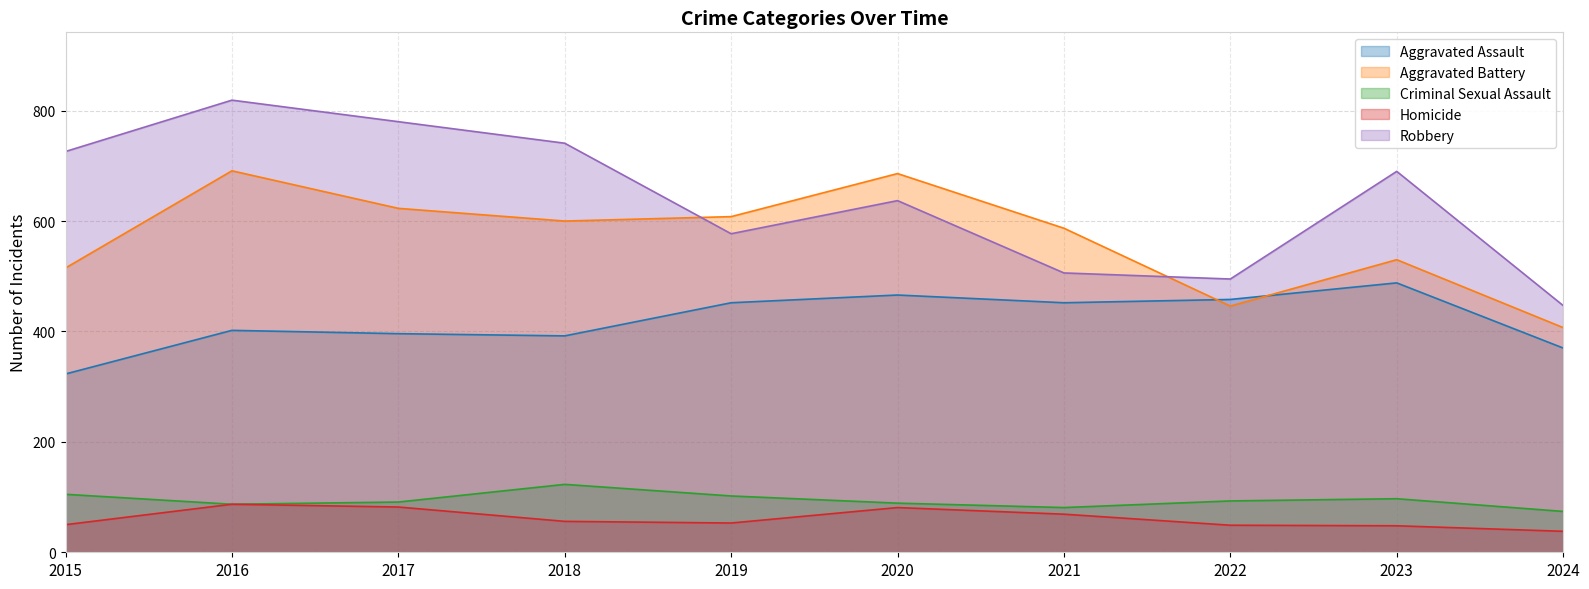

At which label does Robbery reach its peak?

2016